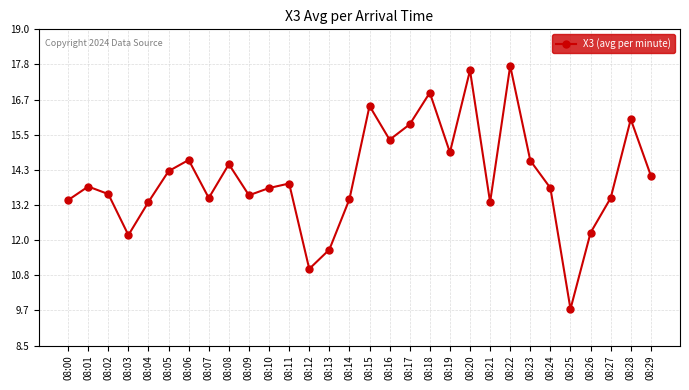

What is the value of the 18th point from the left?

15.8